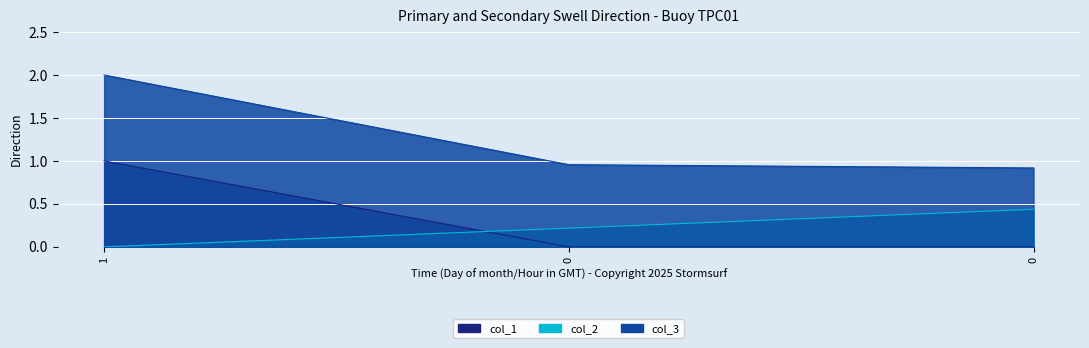

The value of col_3 at 1 is 1.2. True or false?

False